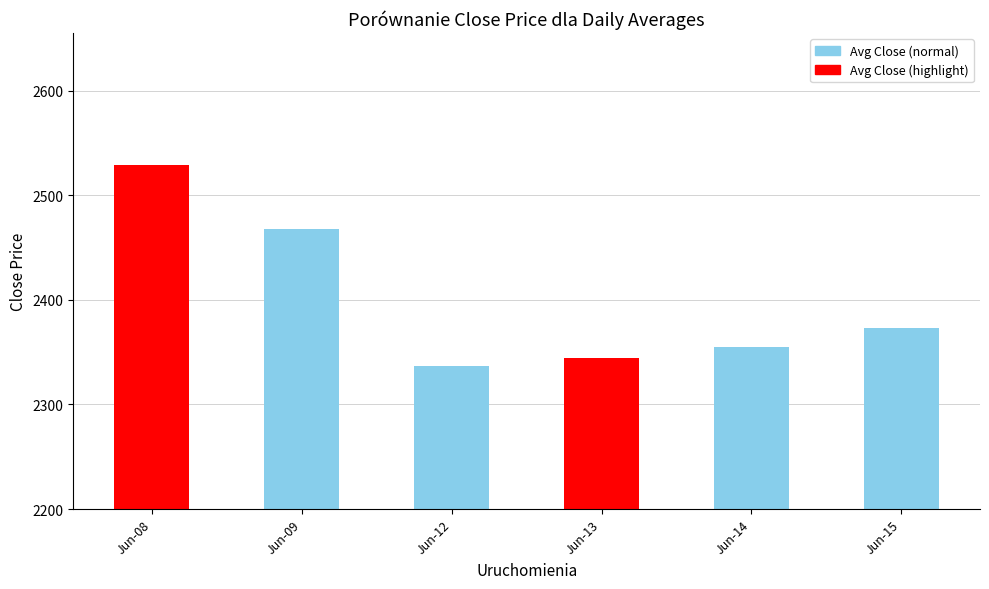

Approximately how many times larger is the value at Jun-15 compared to Jun-12?

1.0